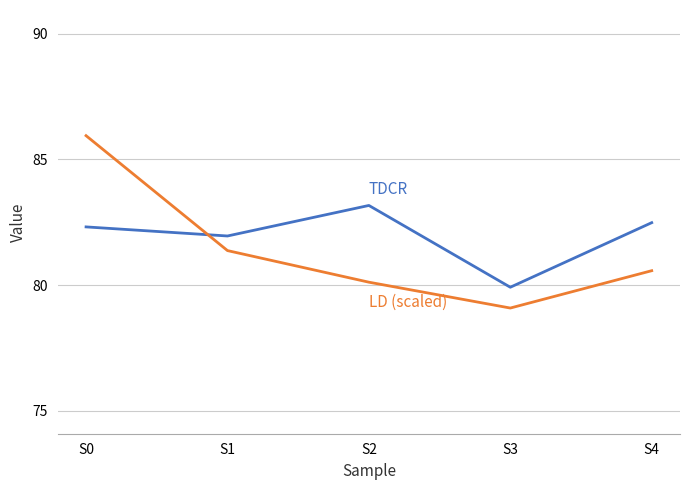

At which category is the sum across all series the highest?

S0